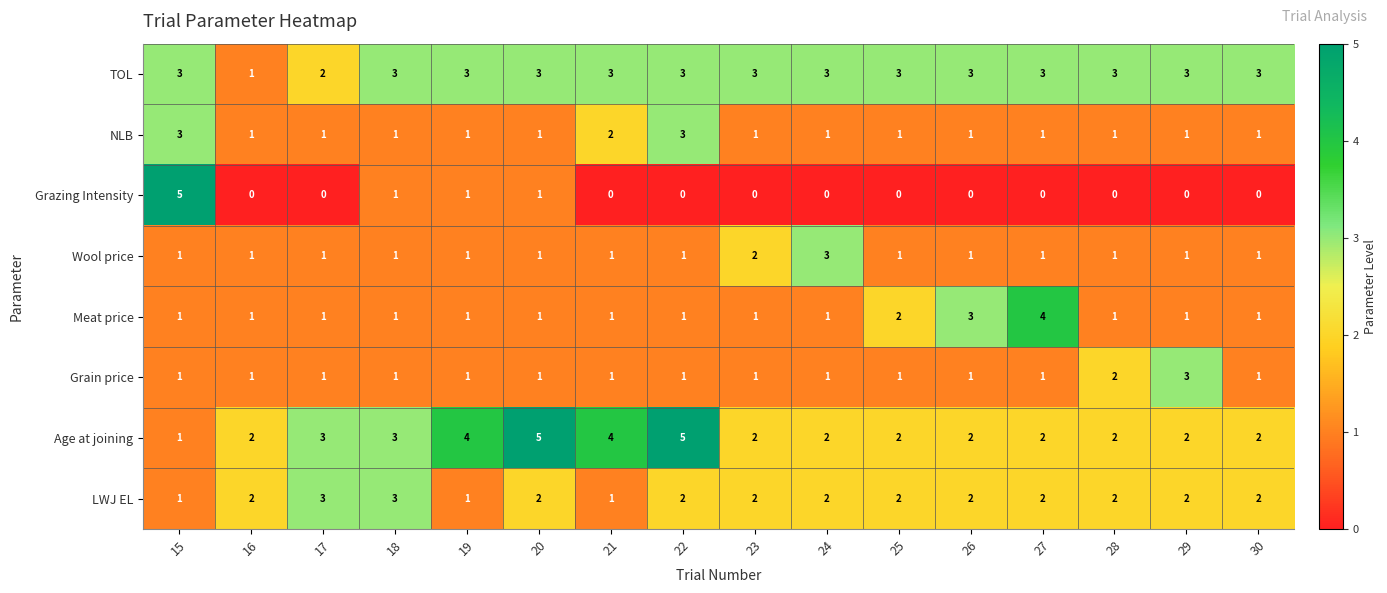

Count the number of data series in this chart.

8